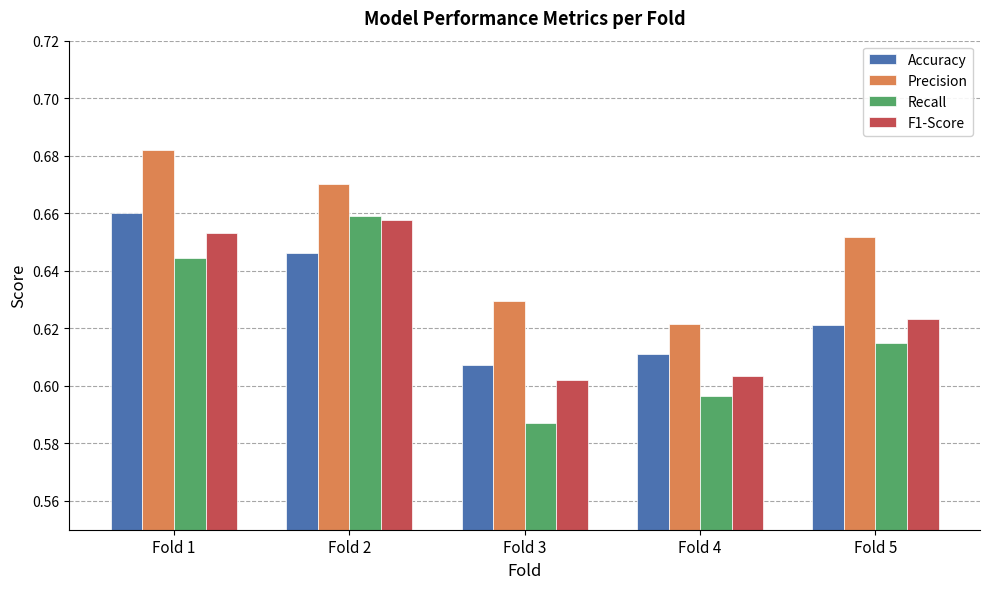

What are all the series names shown in the legend?

Accuracy, Precision, Recall, F1-Score